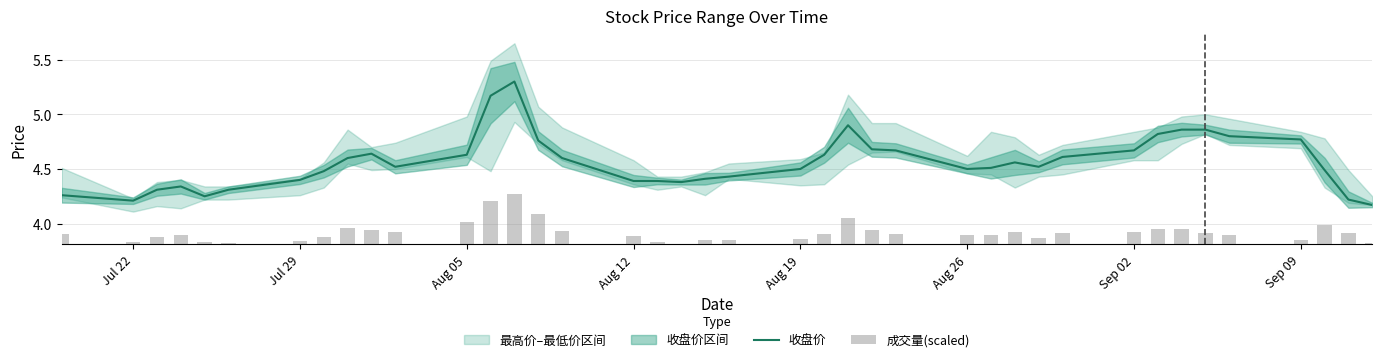

Reading left to right, transcribe all the data shown in this chart.

收盘价: 4.3	4.2	4.3	4.3	4.2	4.3	4.4	4.5	4.6	4.6	4.5	4.6	5.2	5.3	4.8	4.6	4.4	4.4	4.4	4.4	4.4	4.5	4.6	4.9	4.7	4.7	4.5	4.5	4.6	4.5	4.6	4.7	4.8	4.9	4.9	4.8	4.8	4.5	4.2	4.2
成交量(scaled): 0.1	0.0	0.1	0.1	0.0	0.0	0.0	0.1	0.1	0.1	0.1	0.2	0.4	0.5	0.3	0.1	0.1	0.0	0.0	0.0	0.0	0.0	0.1	0.2	0.1	0.1	0.1	0.1	0.1	0.1	0.1	0.1	0.1	0.1	0.1	0.1	0.0	0.2	0.1	0.0